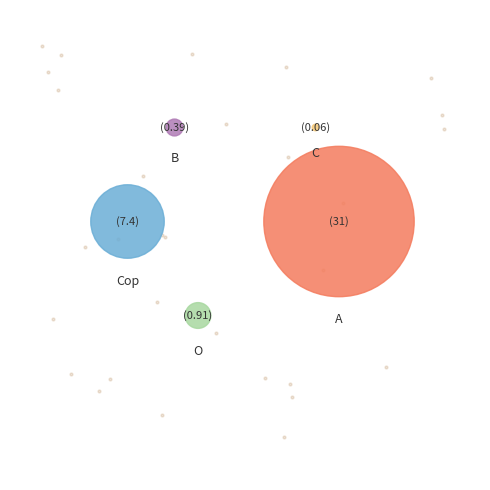

What is the change in value from C to Cop?

+7.3